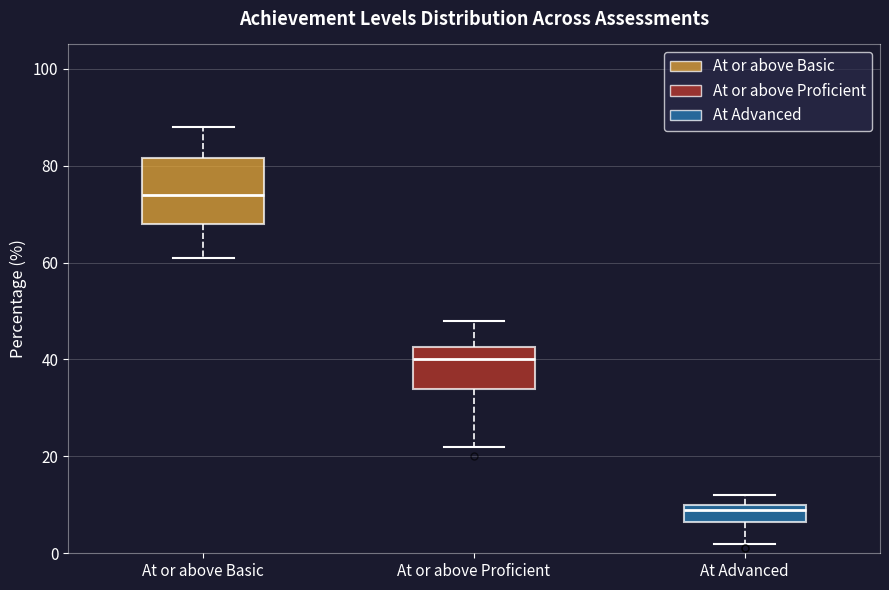

Which box has the lowest median line?

At Advanced